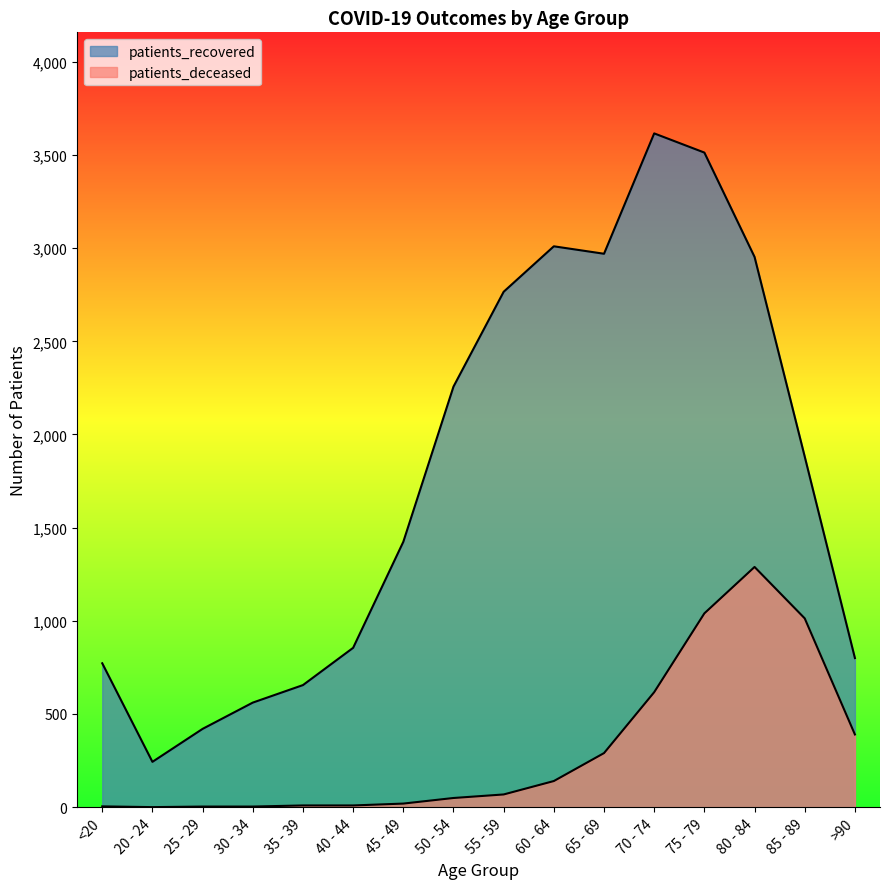

Is the value of patients_deceased at 60 - 64 greater than the value of patients_recovered at 30 - 34?

No